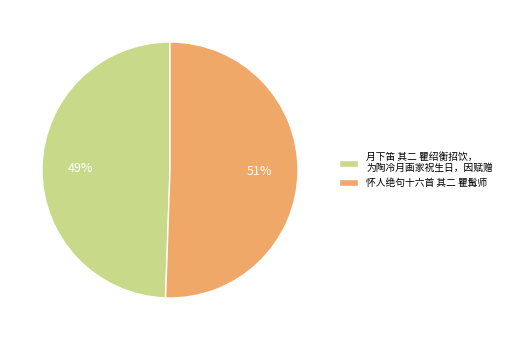

Do 月下笛 其二 瞿绍衡招饮， 为陶冷月画家祝生日，因赋赠 and 怀人绝句十六首 其二 瞿髯师 together represent more than half of the pie?

Yes